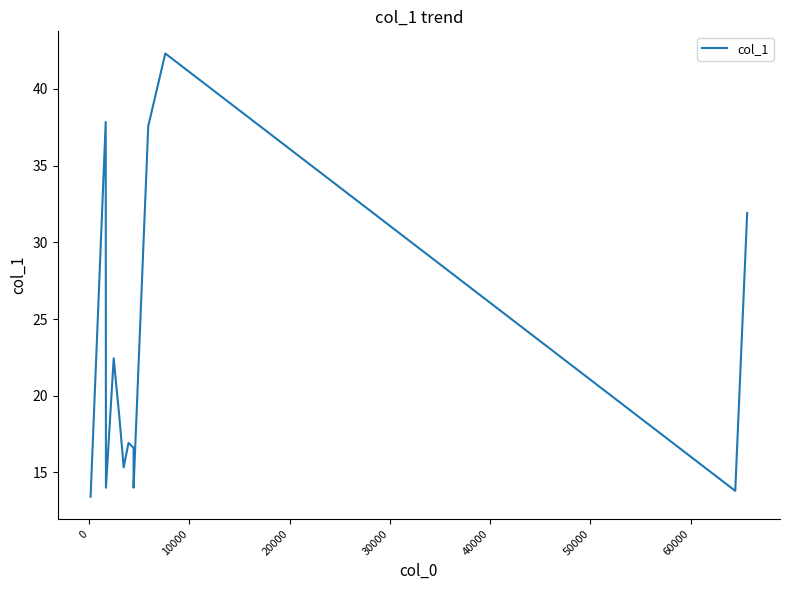

How many interior local peaks (higher than both neighbors) does the data have?

4